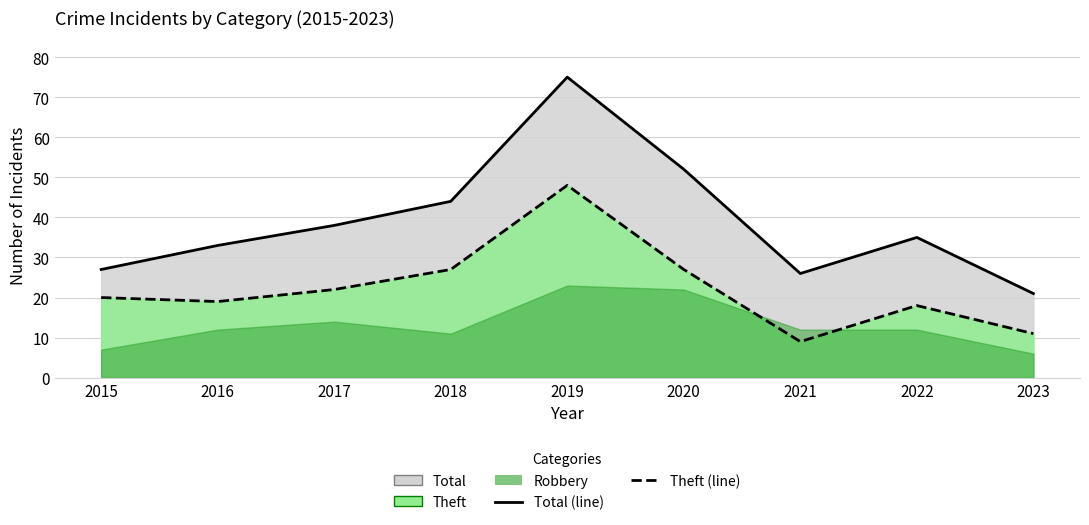

What is the sum of all Total (line) values?

351